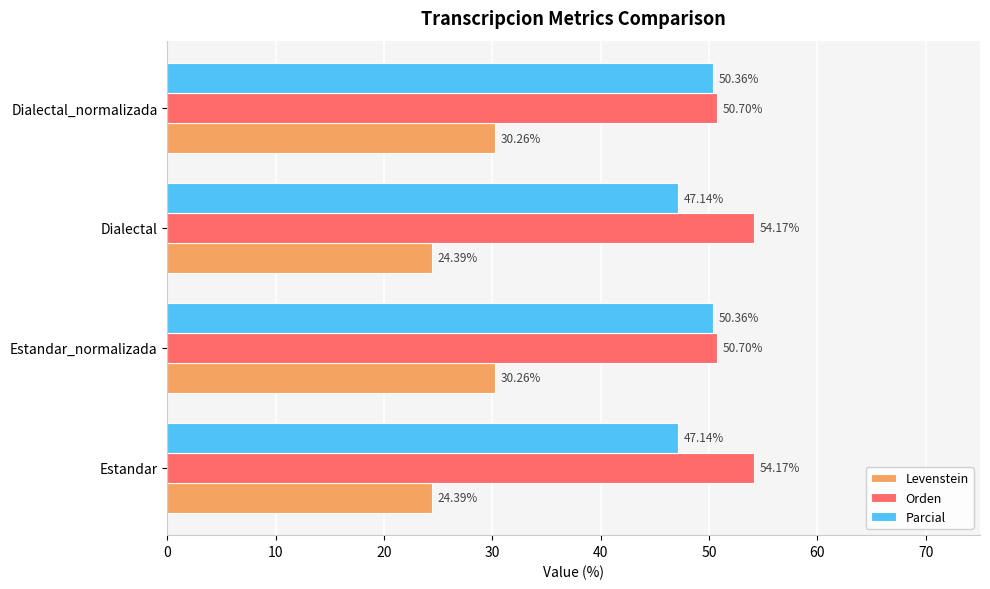

What is the total value across all series at Dialectal_normalizada?

131.3